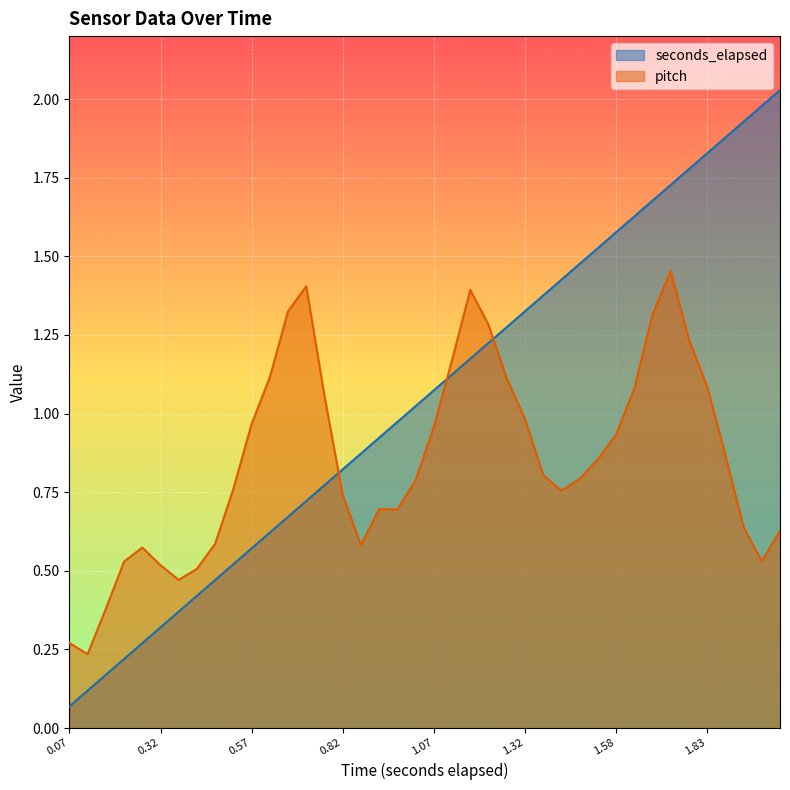

True or false: seconds_elapsed has a value of 0.9 at 16.

True